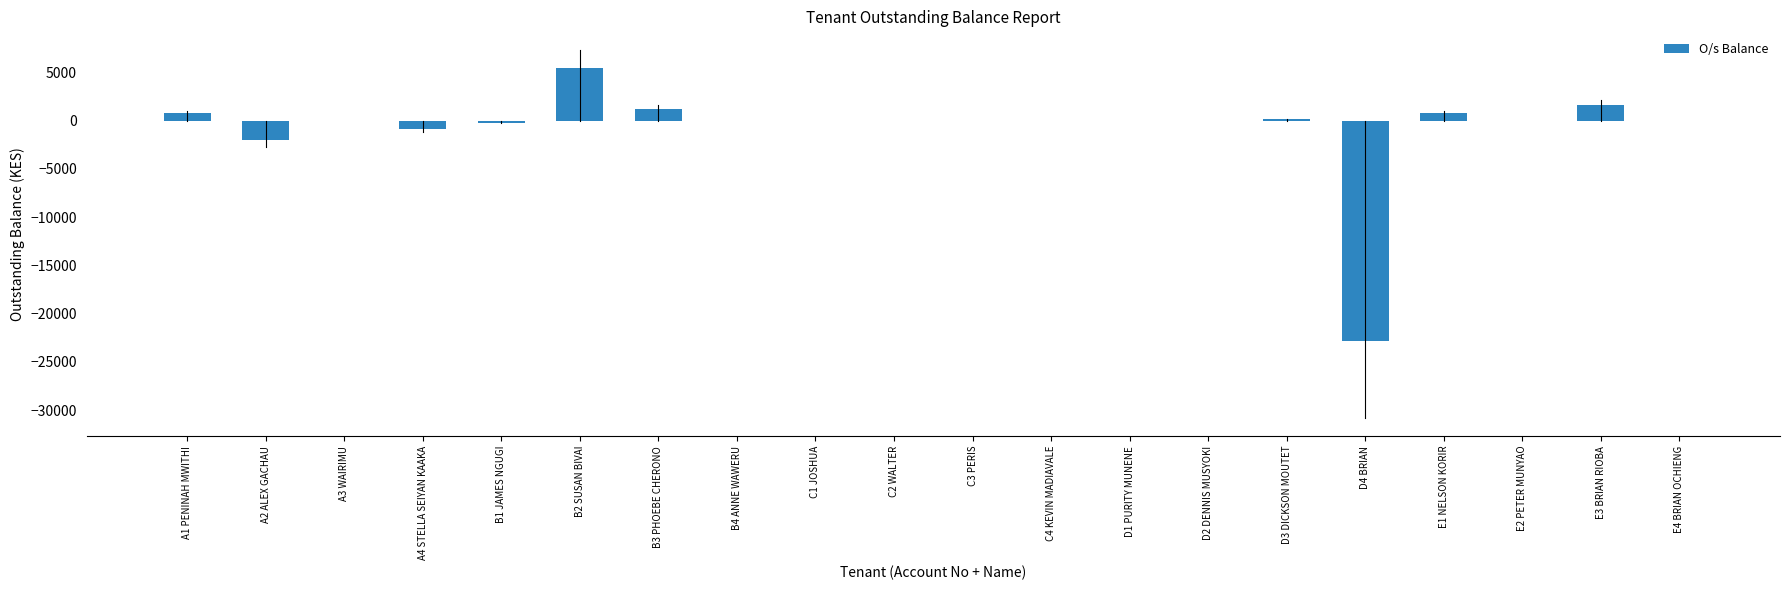

Is it true that the value at E4 BRIAN OCHIENG is 8597?

False